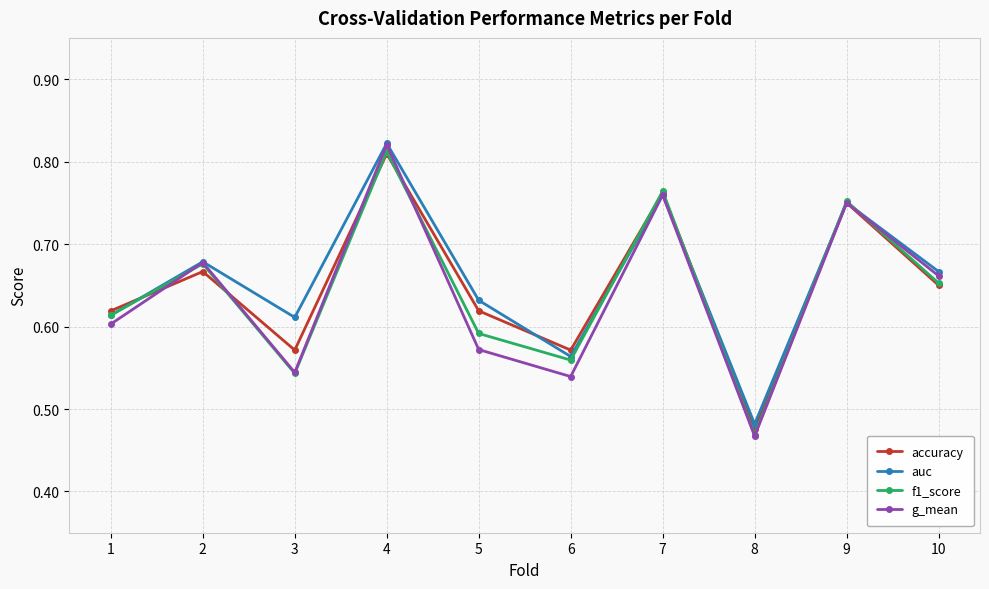

Does the chart display data point markers on the line(s)?

Yes